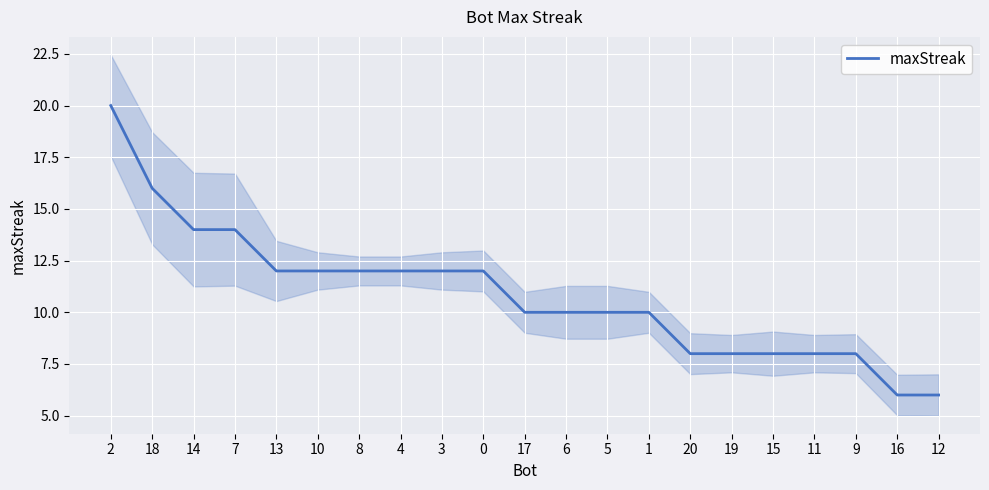

True or false: the data shows 14 at 7.

True